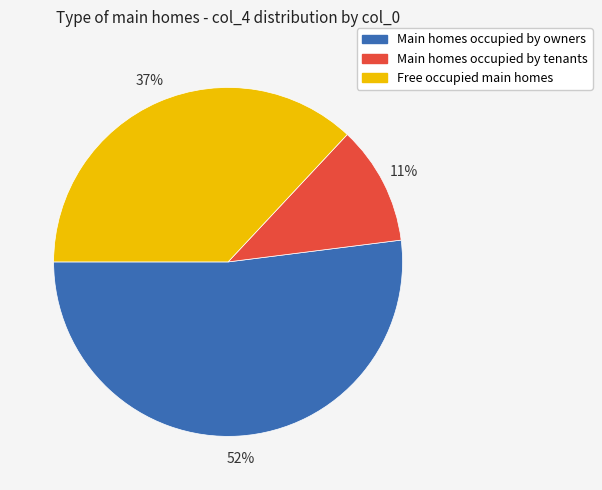

To the nearest percent, what is the difference between the largest and smallest slice percentages?

41%